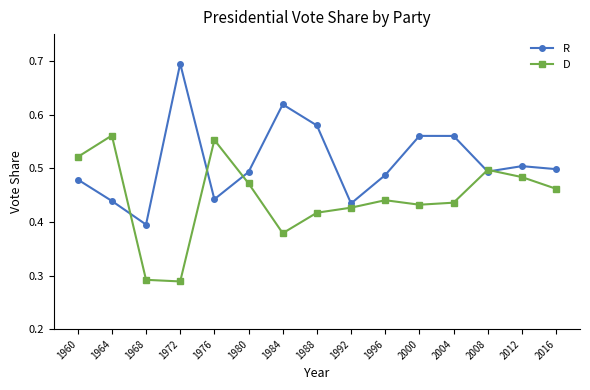

What is the maximum value shown in the chart?

0.7